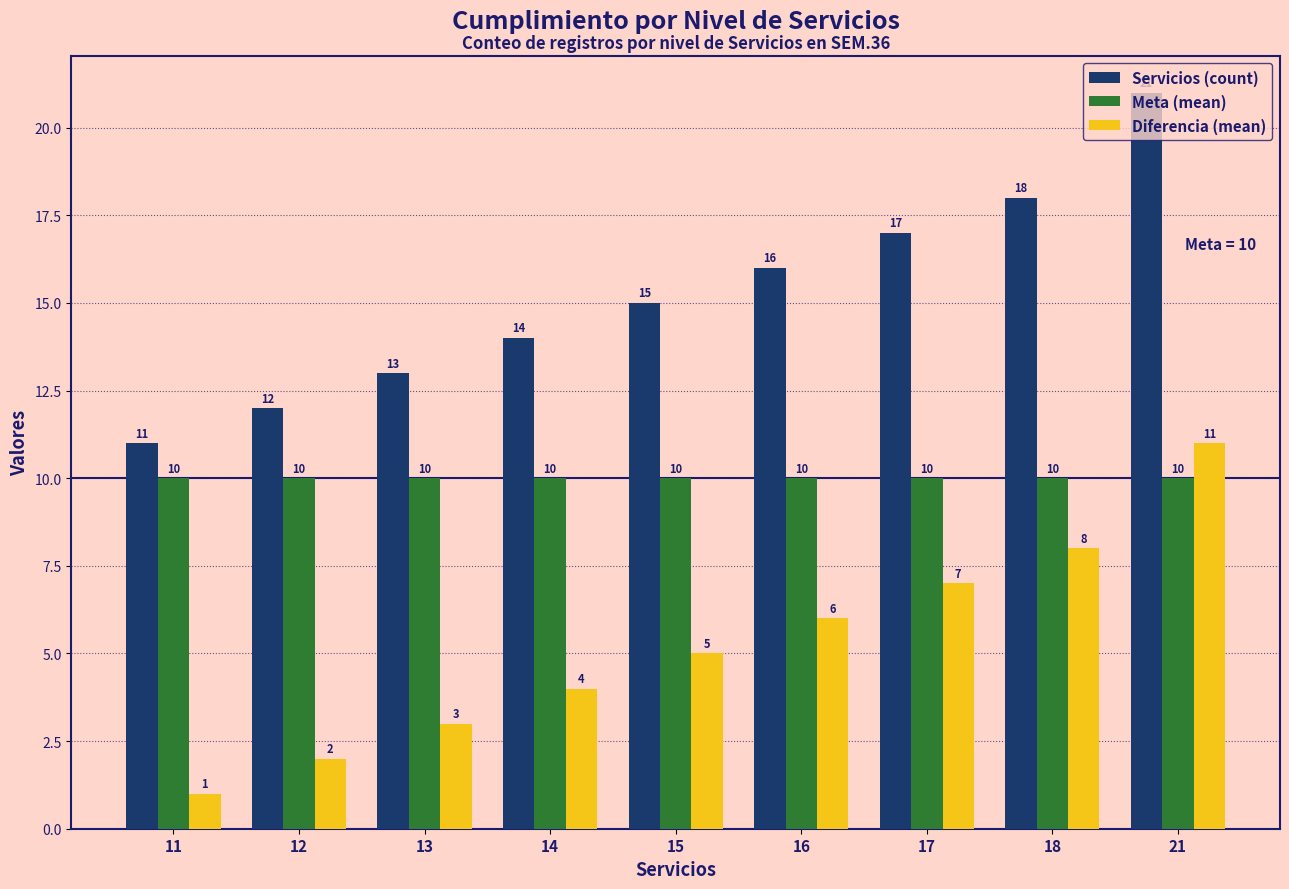

What is the maximum value for Diferencia (mean)?

11